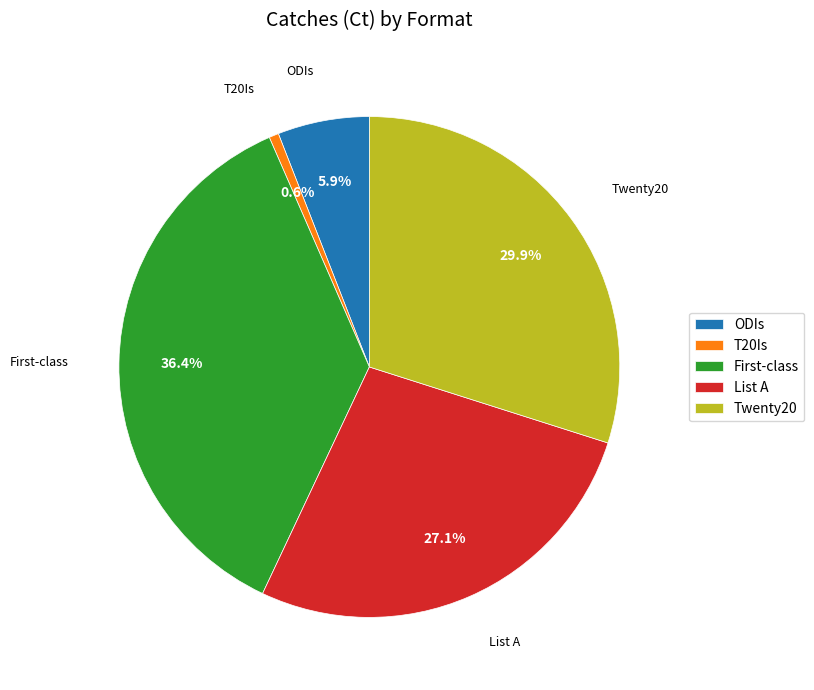

To the nearest percent, what portion does ODIs represent?

6%